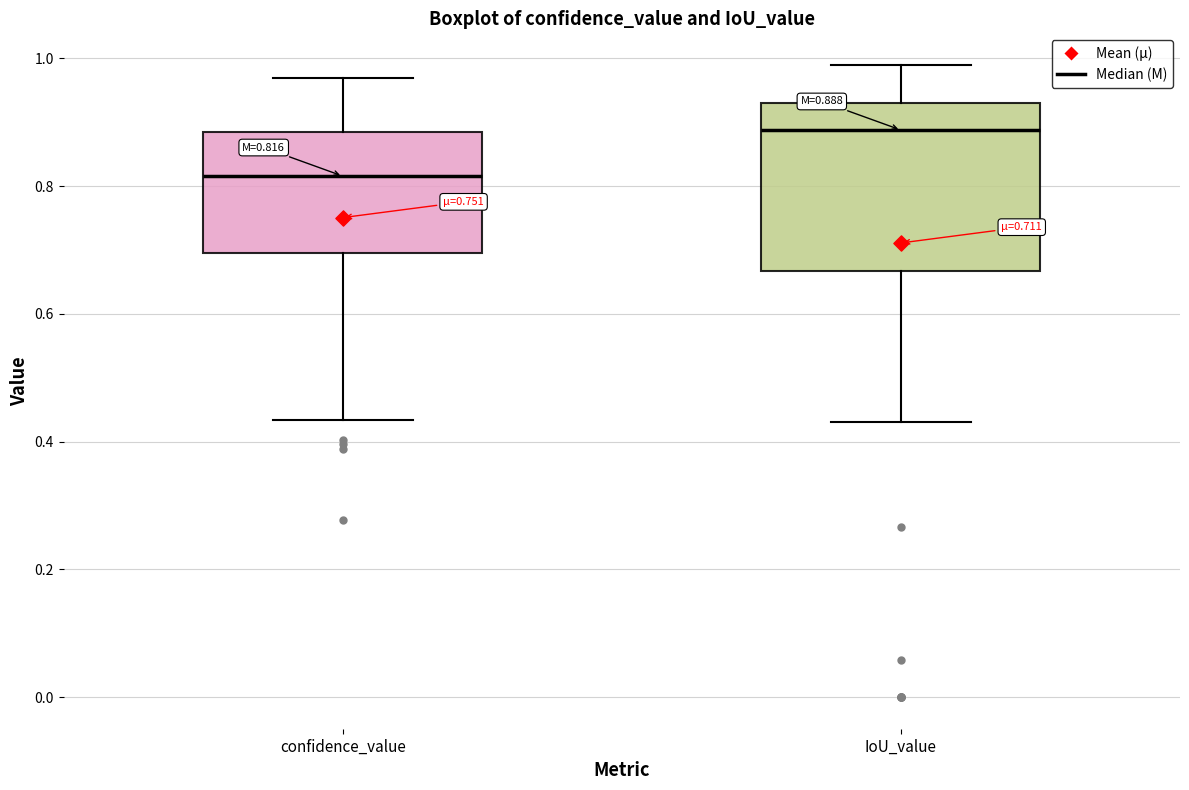

Which box's median line is the lowest?

confidence_value